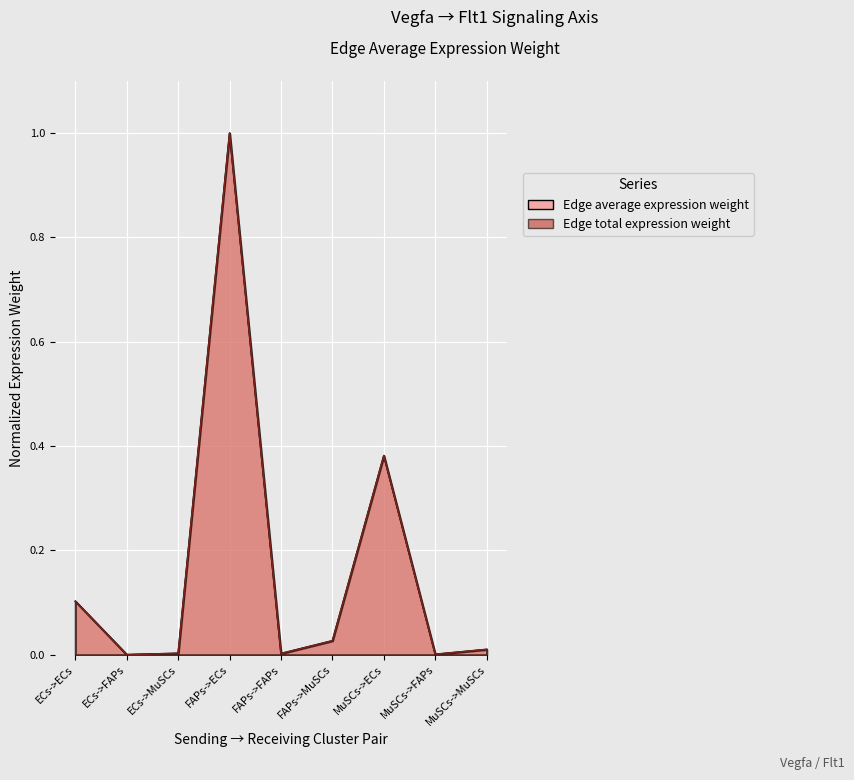

Rank the series by their average value, from highest to lowest.

Edge average expression weight, Edge total expression weight